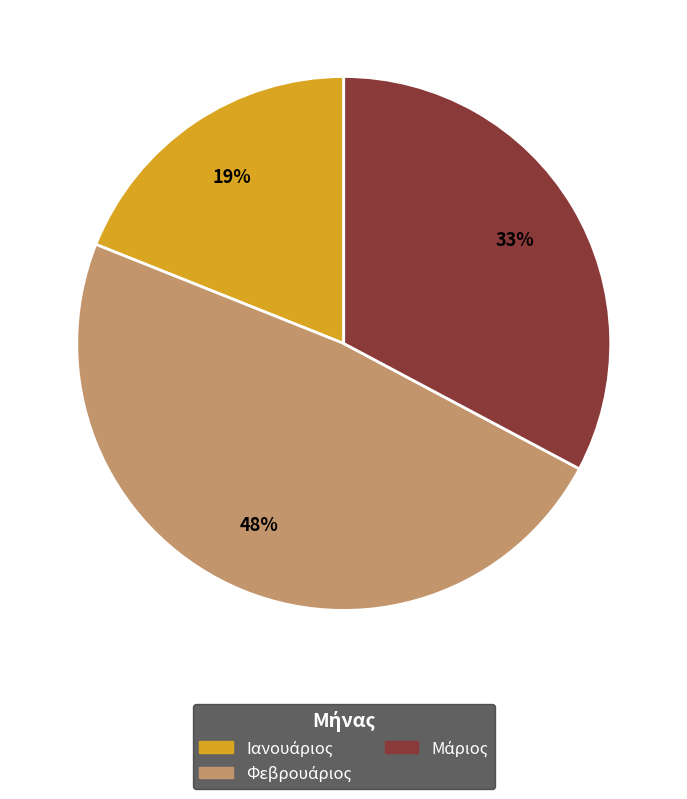

How many slices are in this pie chart?

3